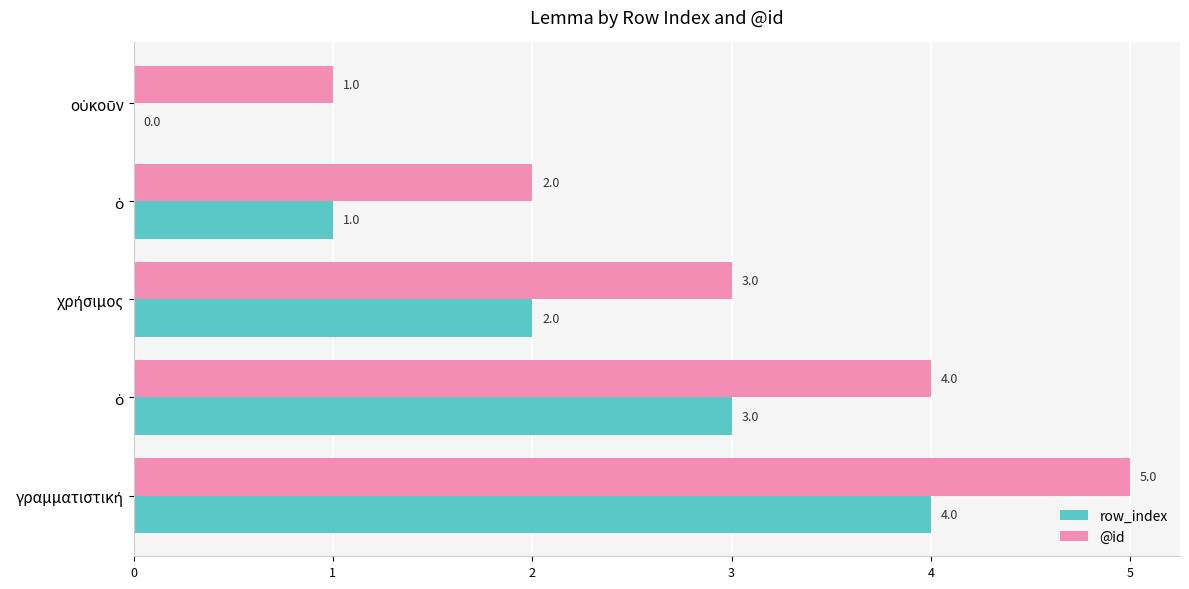

List the series in order of their peak value, highest first.

@id, row_index